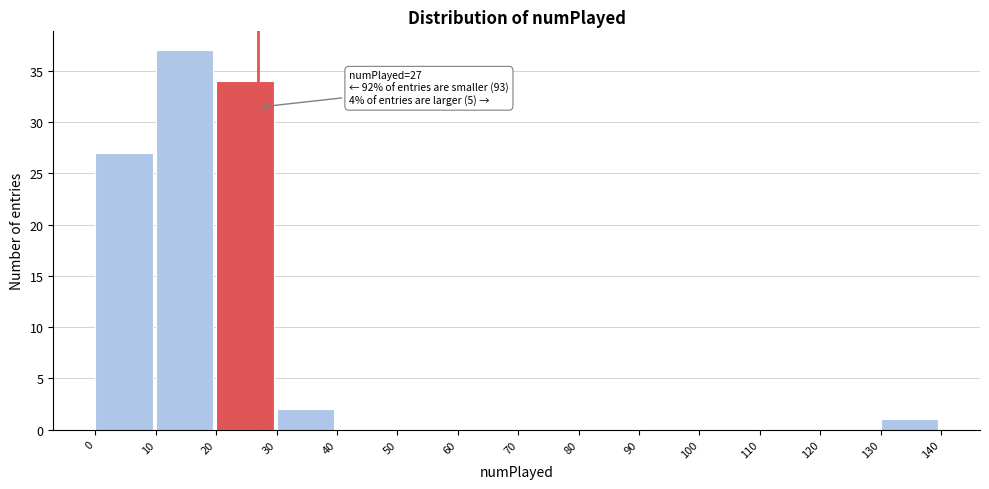

Which range on the x-axis has the tallest bar?

10 to 20